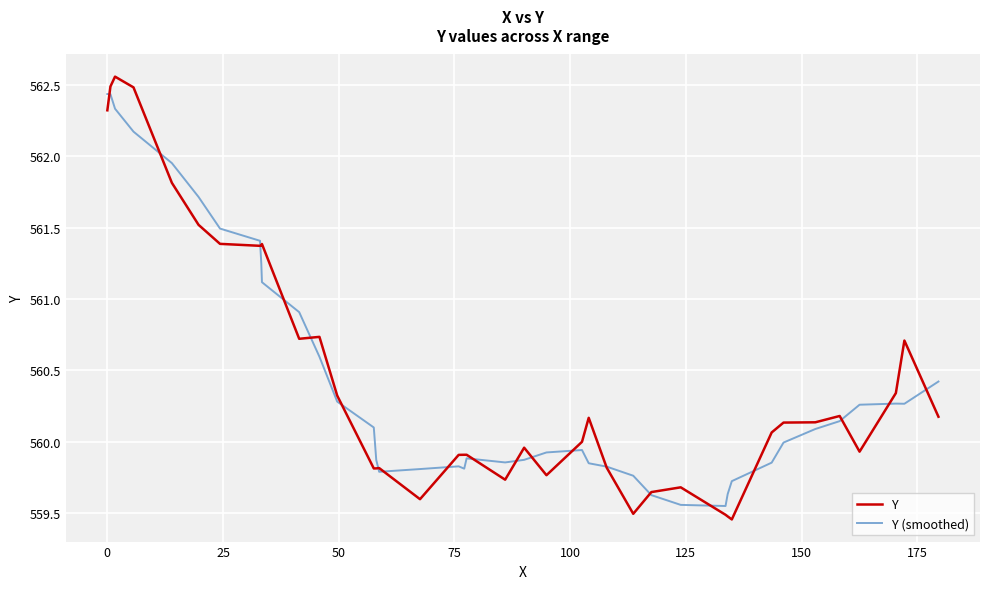

Which series has the widest spread of values?

Y